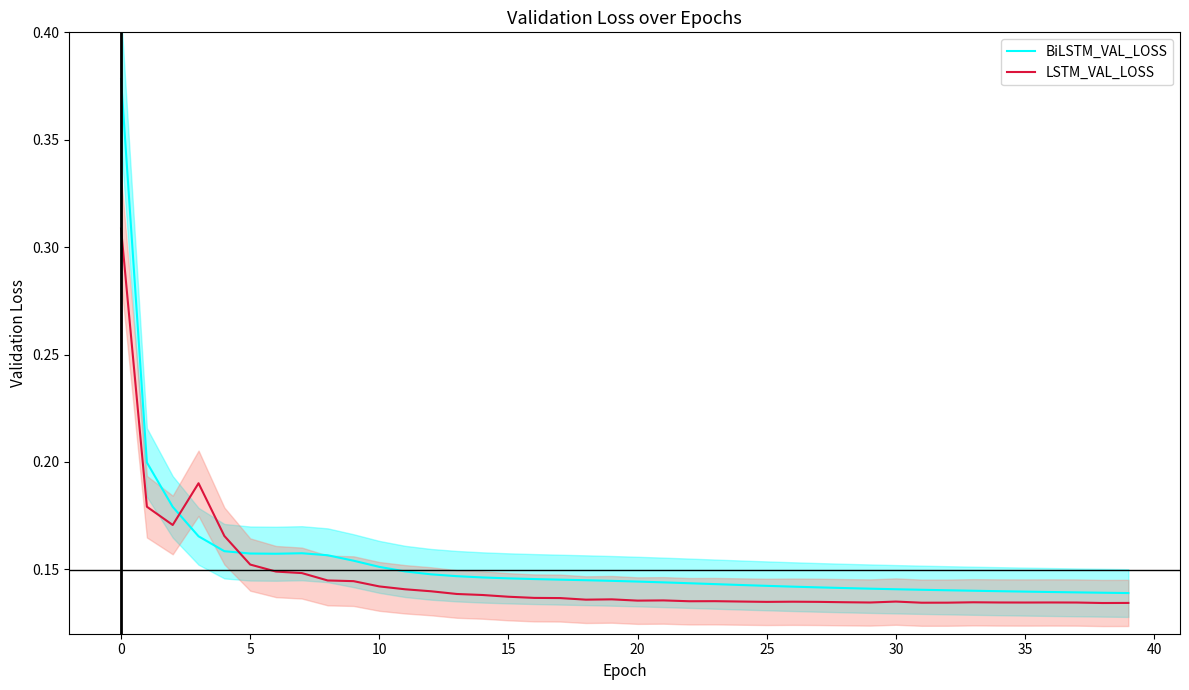

Rank the series by their average value, from lowest to highest.

LSTM_VAL_LOSS, BiLSTM_VAL_LOSS